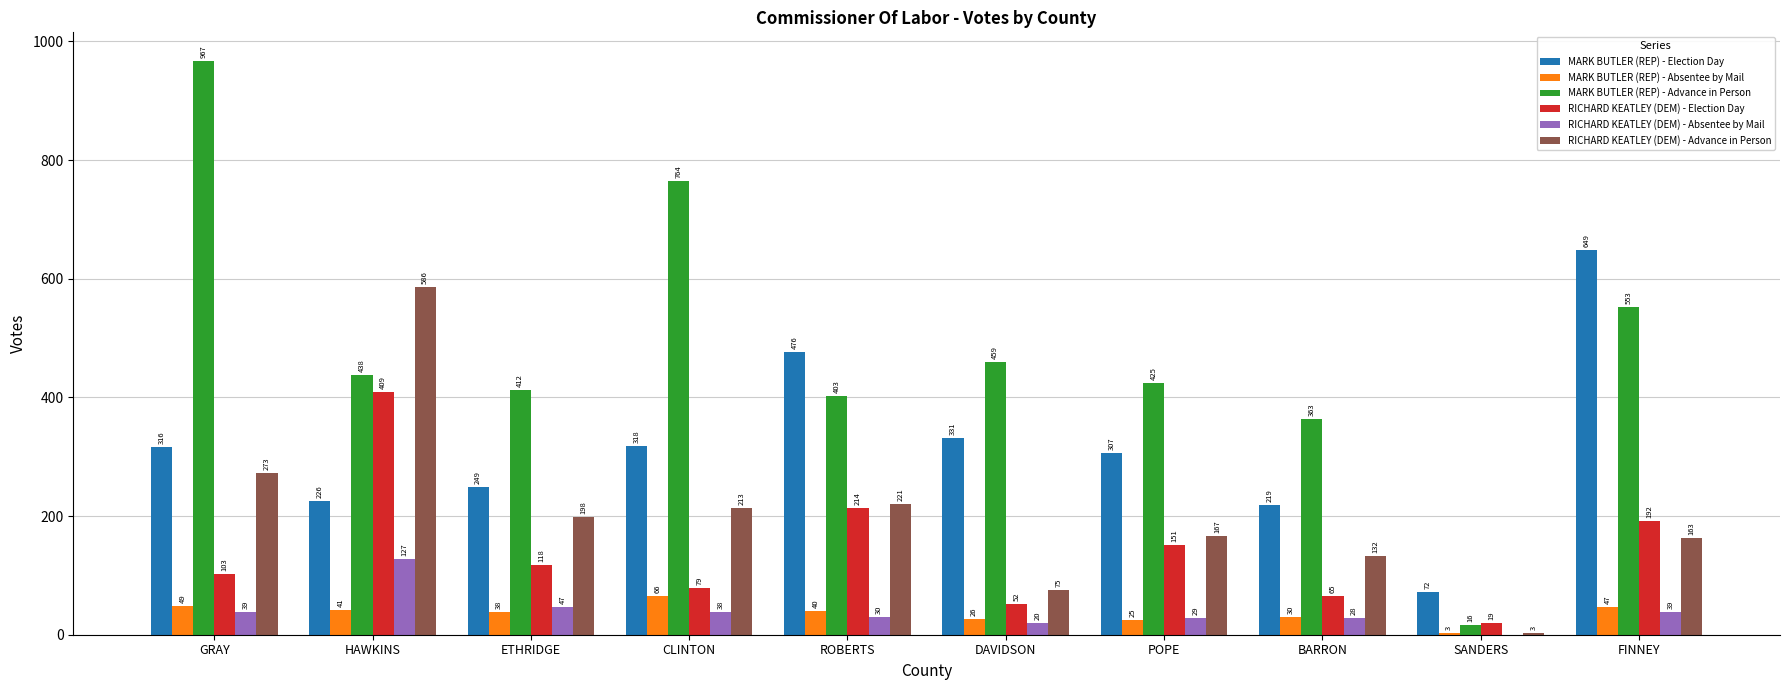

Which series changed the most between POPE and FINNEY?

MARK BUTLER (REP) - Election Day